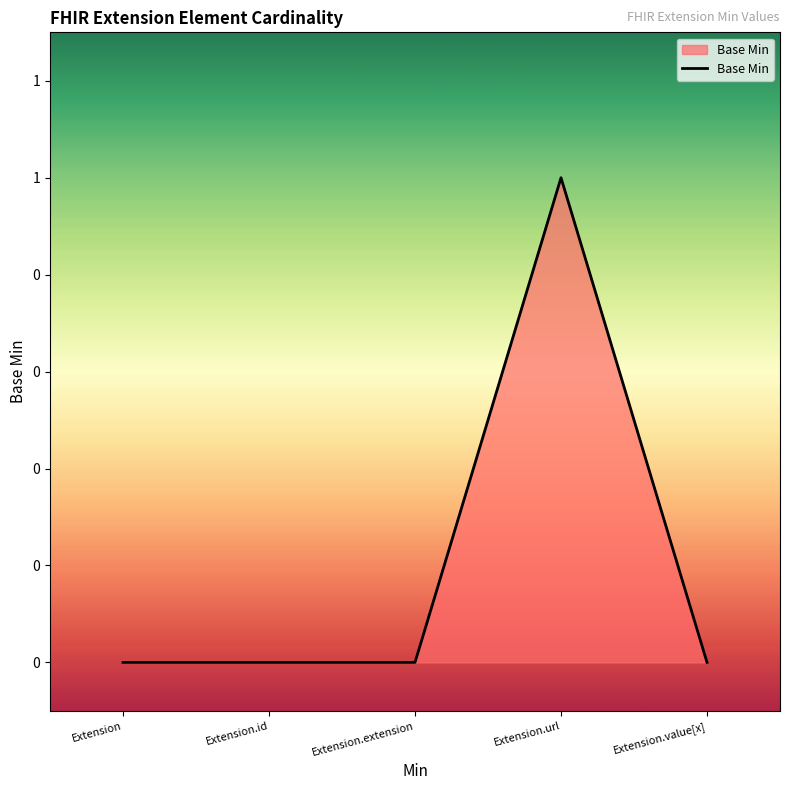

Which category has the highest value across all series?

Extension.url